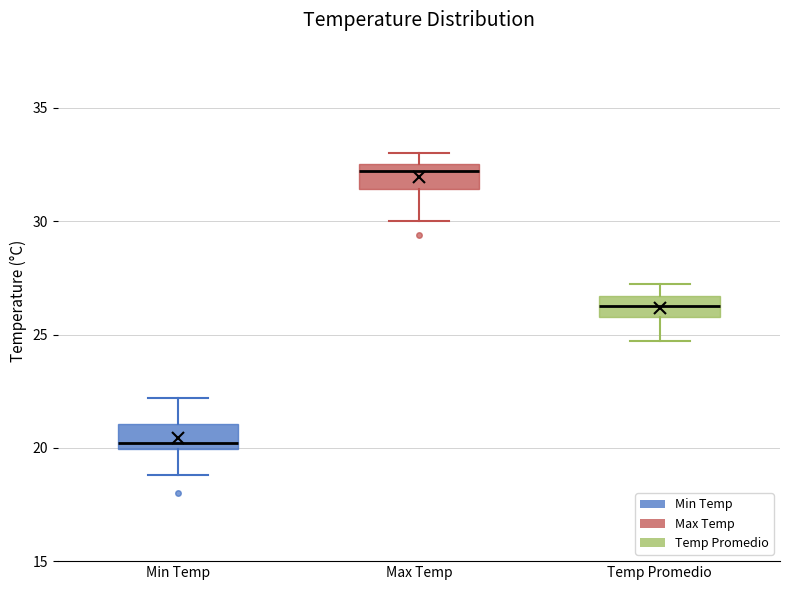

Reading left to right, read every box against the y-axis: the position of its median line, the range the box covers, and the ends of its whiskers. The values are not printed on the chart, so give them approximately, as read against the axis.

Min Temp: median 20.0 (just above the box's lower edge), box 20.0 to 21.0, whiskers 19.0 to 22.0
Max Temp: median 32.0, box 31.5 to 32.5, whiskers 30.0 to 33.0
Temp Promedio: median 26.5 (inside the box), box 26.0 to 26.5, whiskers 24.5 to 27.5